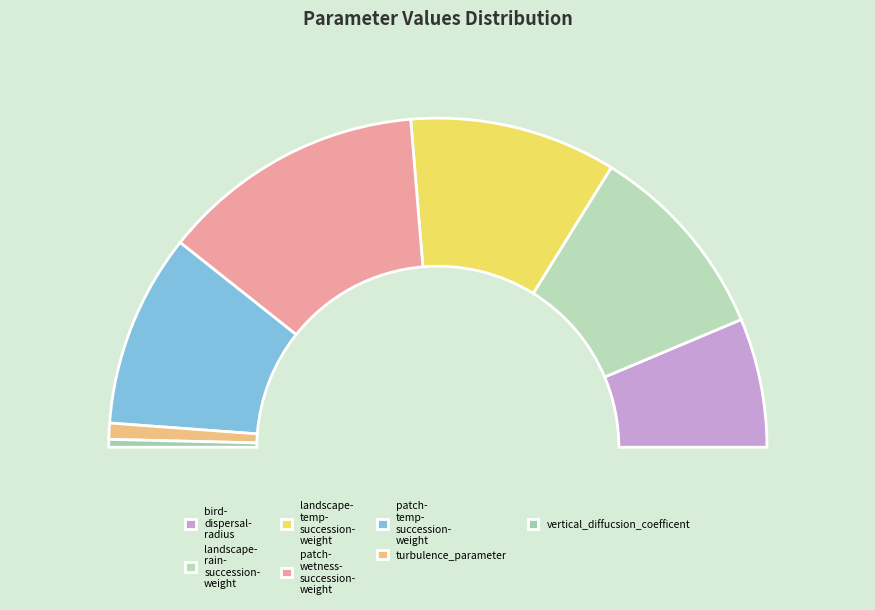

Combined, what portion of the pie is vertical_diffucsion_coefficent and landscape-rain-succession-weight?

20.4%